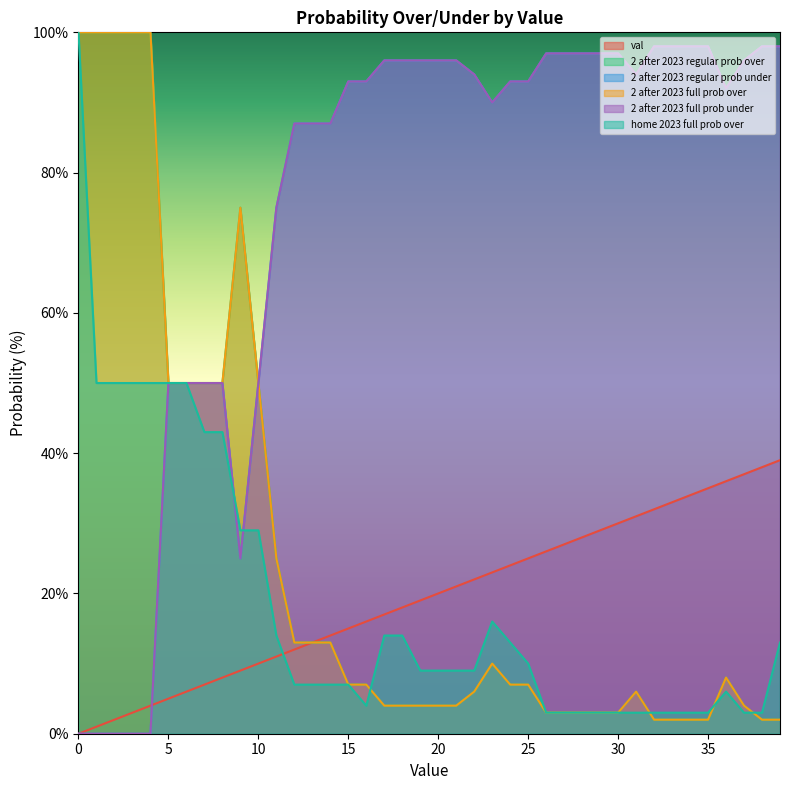

The val series shows 34 at 23. True or false?

False